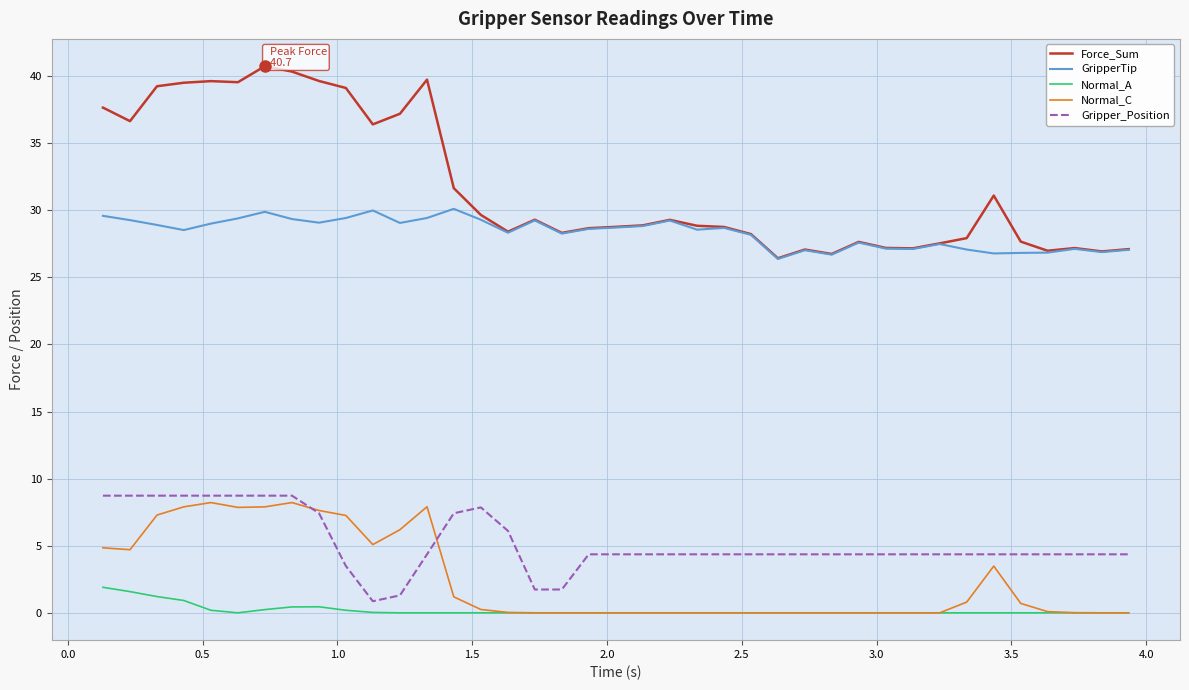

Which series has the largest range (max minus min)?

Force_Sum